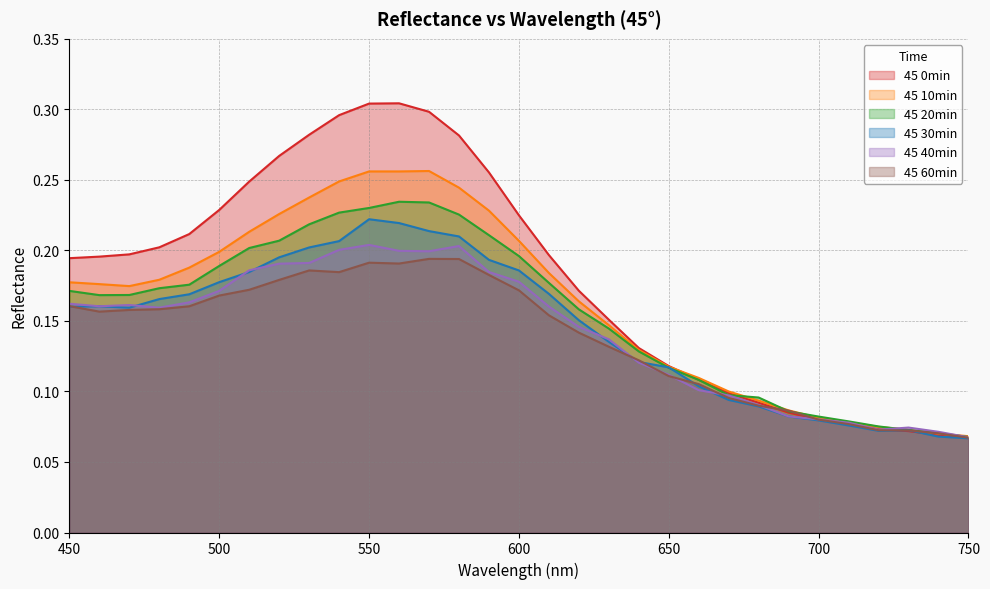

How many interior local peaks does the 45 0min series have?

1